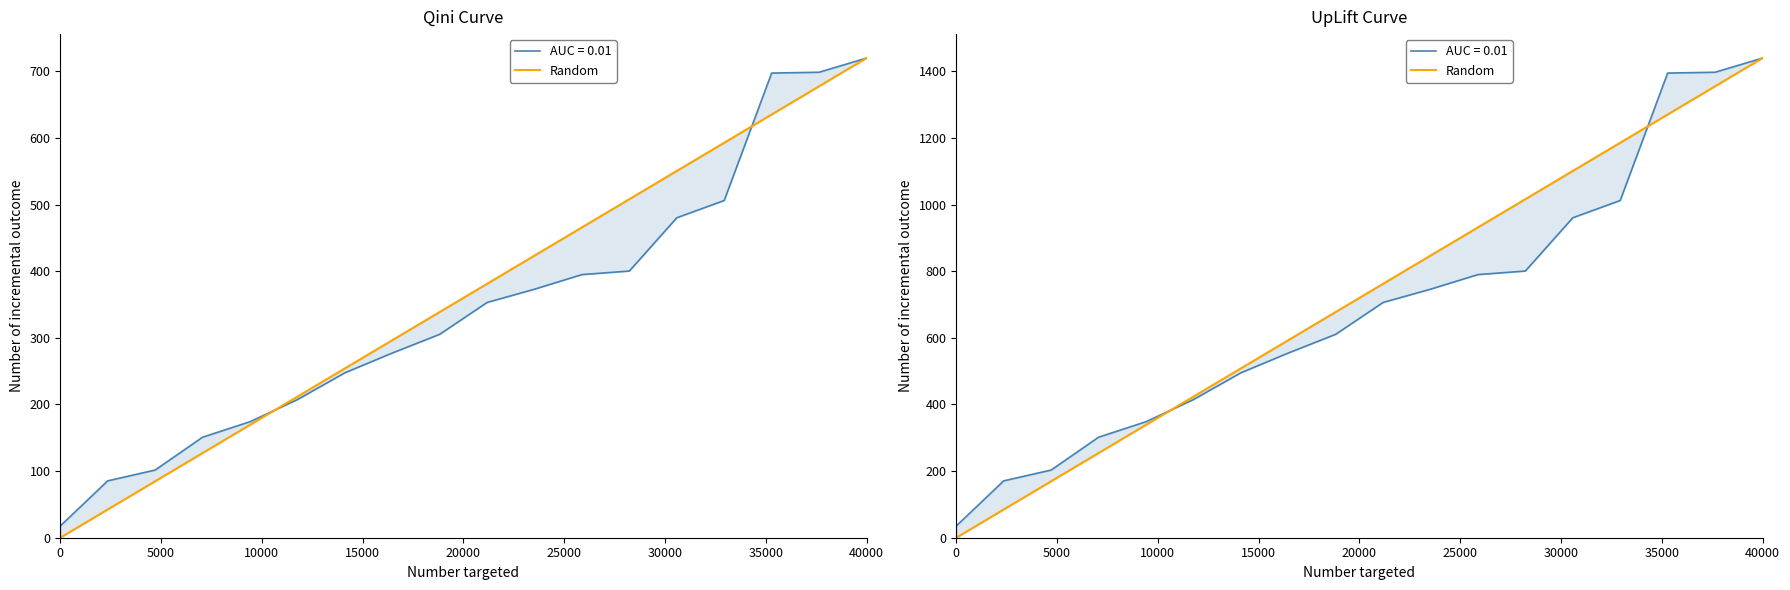

How many values are above zero?

17